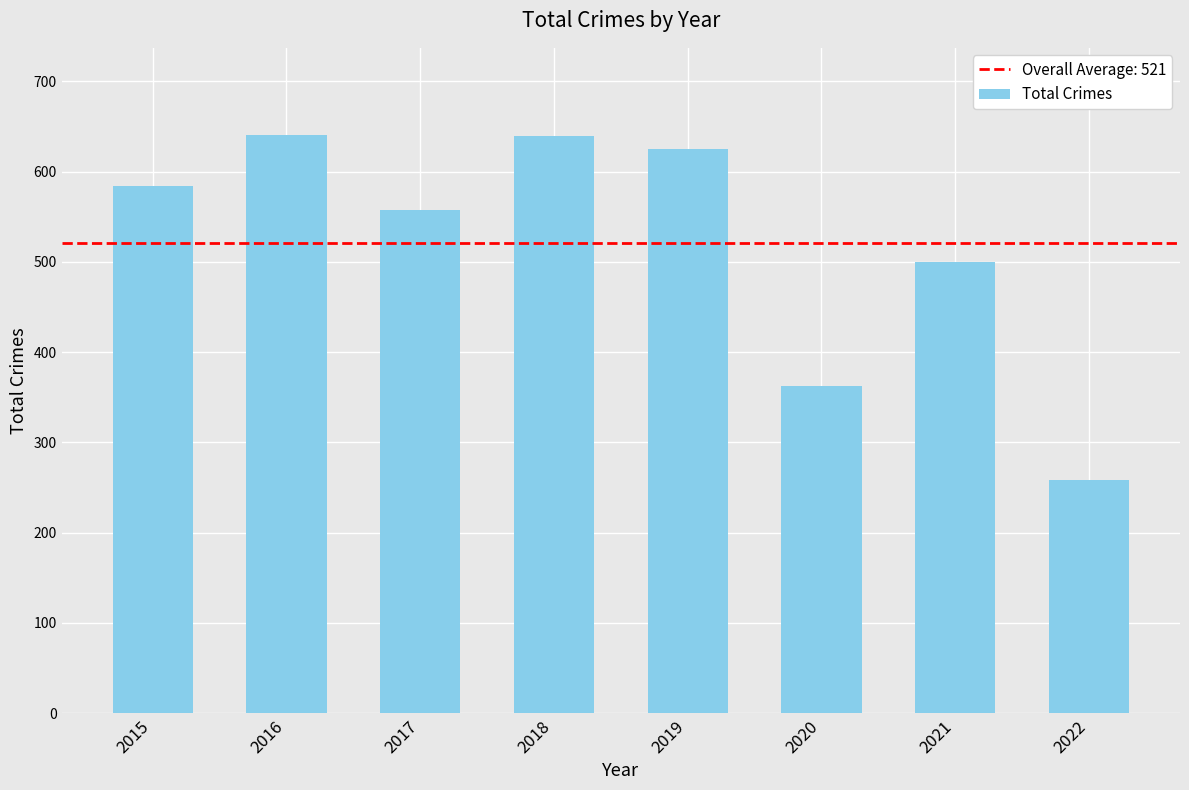

What is the value of the 7th bar from the left?

500